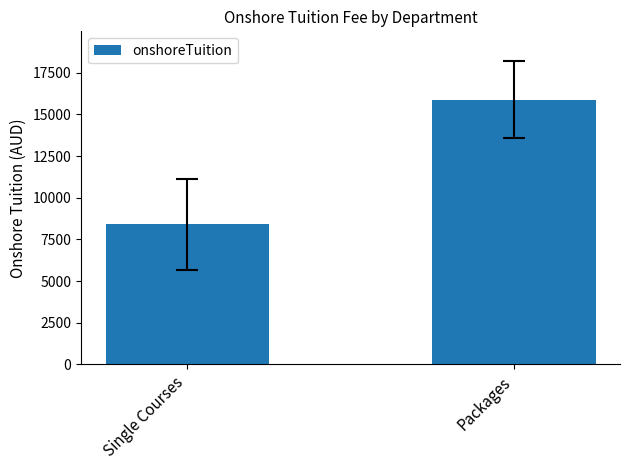

Reading left to right, list all the values displayed in this chart.

8400	15875